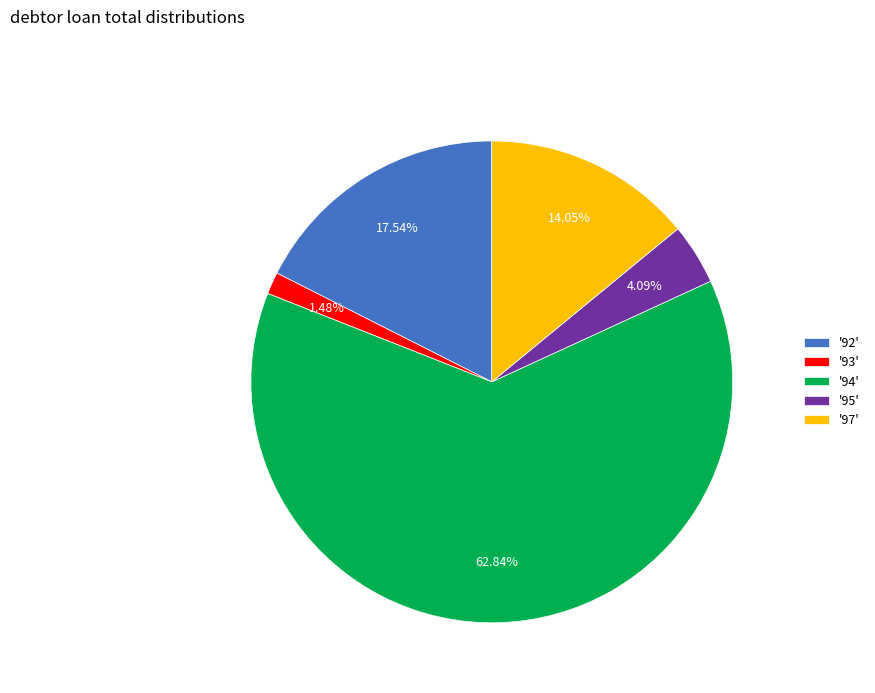

What is the ratio of the value at '92' to the value at '95'?

4.3